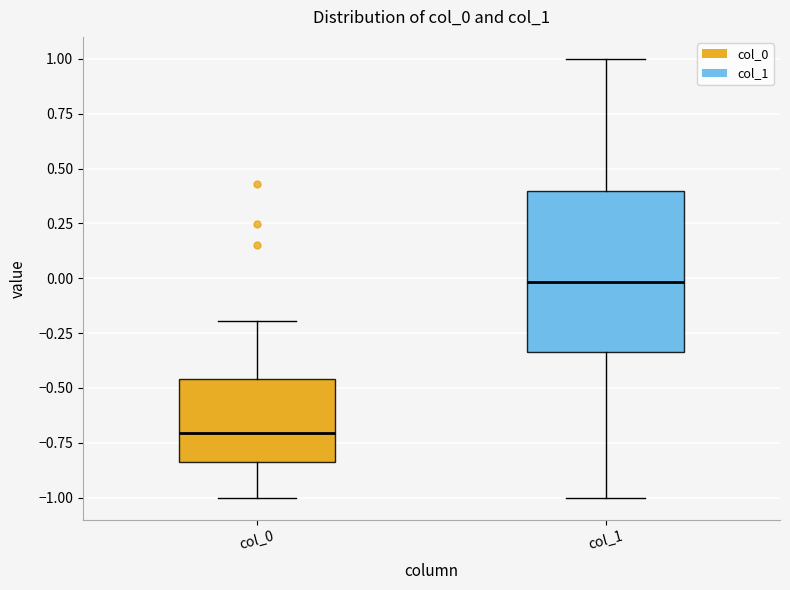

Which box's median line is the lowest?

col_0